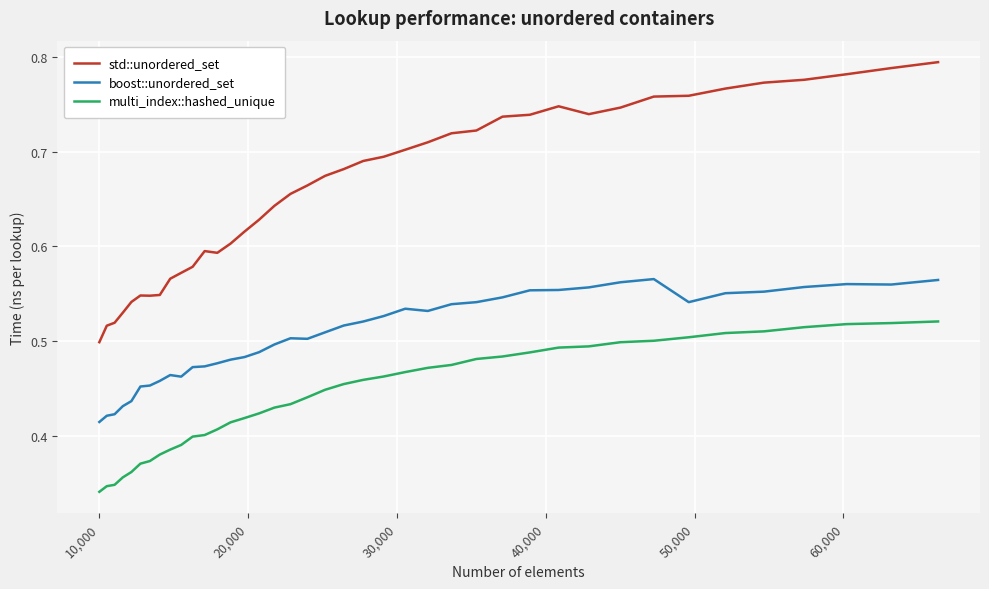

Which series has the largest total across all categories?

std::unordered_set